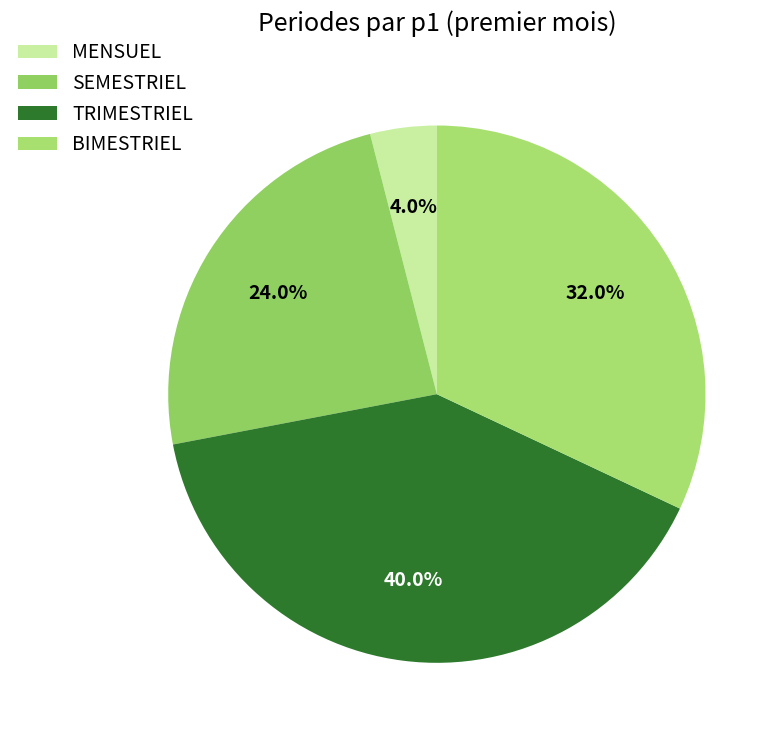

To the nearest percent, what is the difference between the BIMESTRIEL and SEMESTRIEL slice percentages?

8%